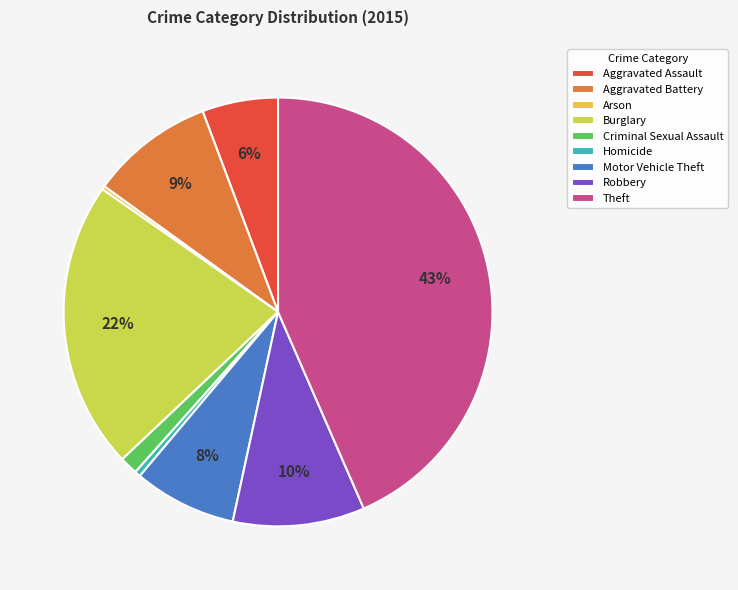

Which has a higher value, Homicide or Criminal Sexual Assault?

Criminal Sexual Assault